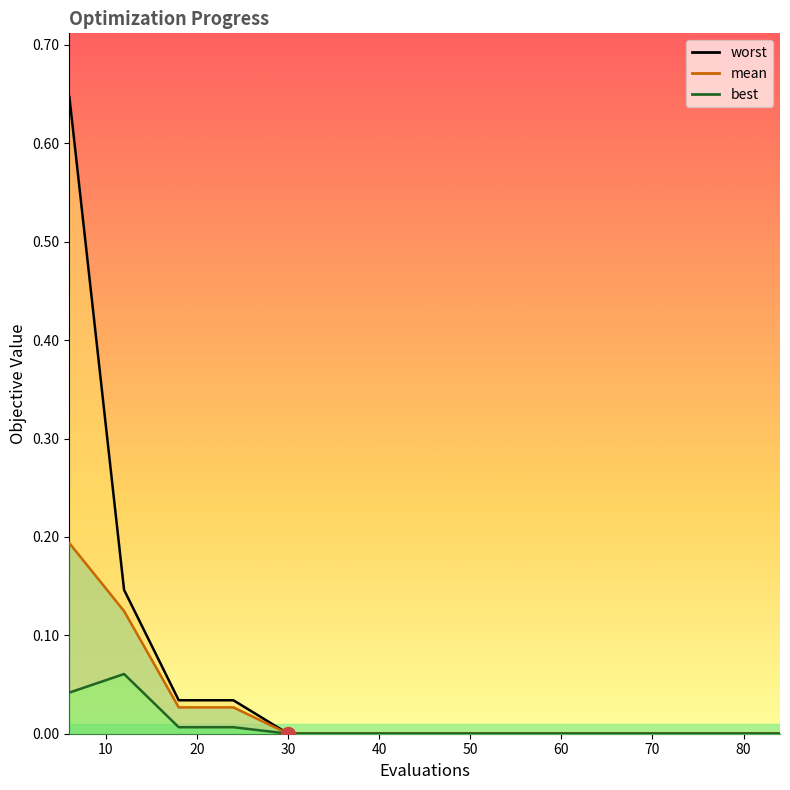

At how many categories does at least one series exceed 0?

14